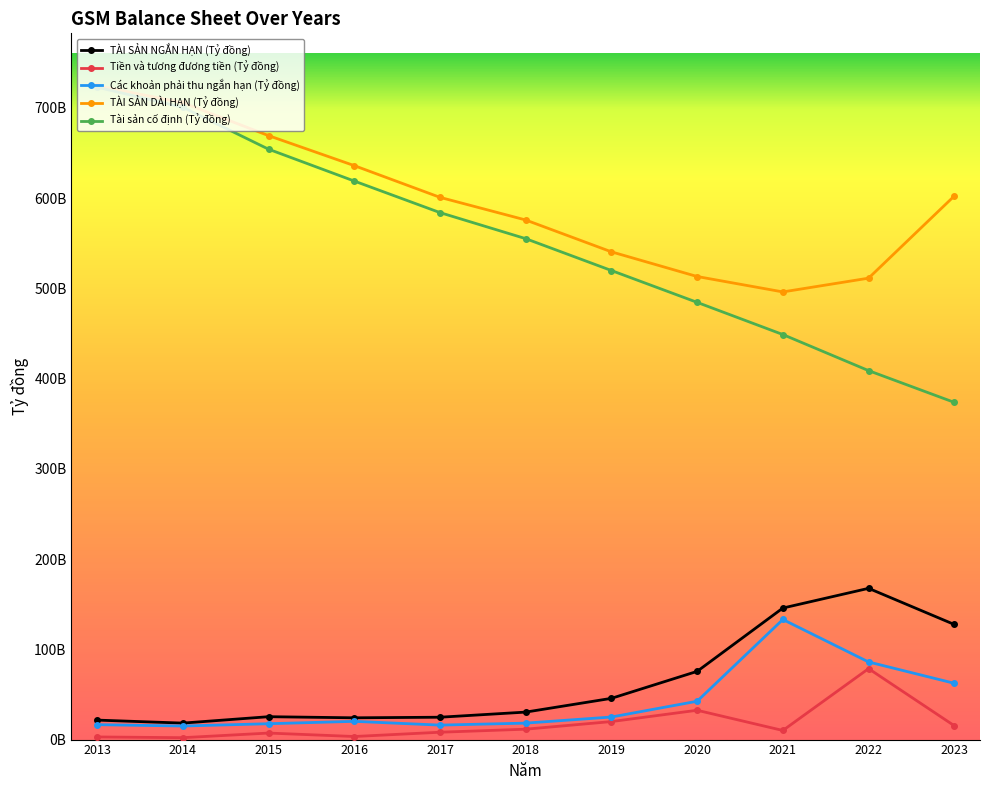

What are all the series names shown in the legend?

TÀI SẢN NGẮN HẠN (Tỷ đồng), Tiền và tương đương tiền (Tỷ đồng), Các khoản phải thu ngắn hạn (Tỷ đồng), TÀI SẢN DÀI HẠN (Tỷ đồng), Tài sản cố định (Tỷ đồng)